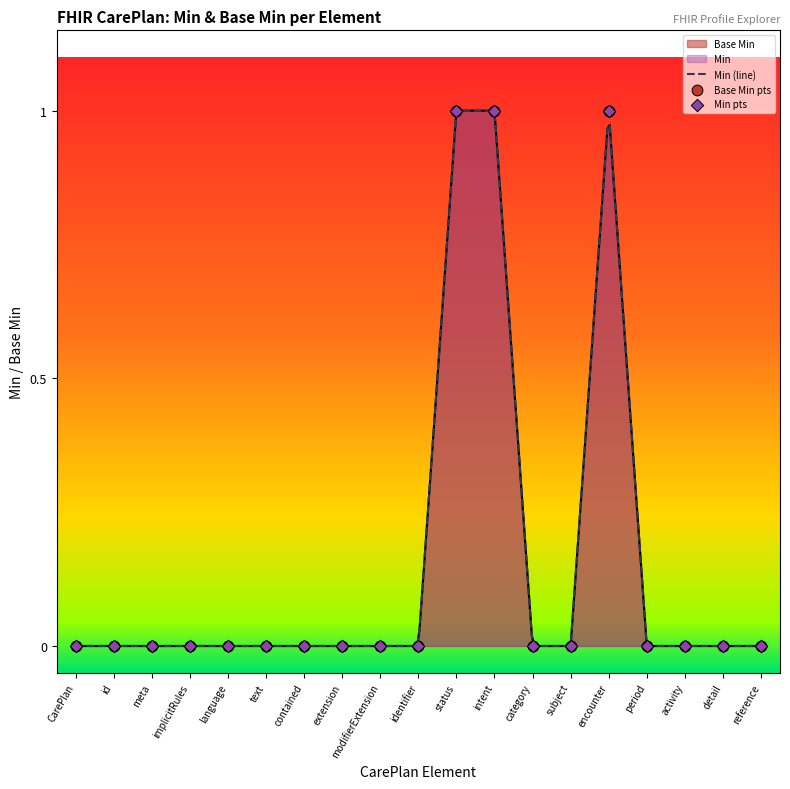

Which series reaches the maximum Y coordinate?

Base Min